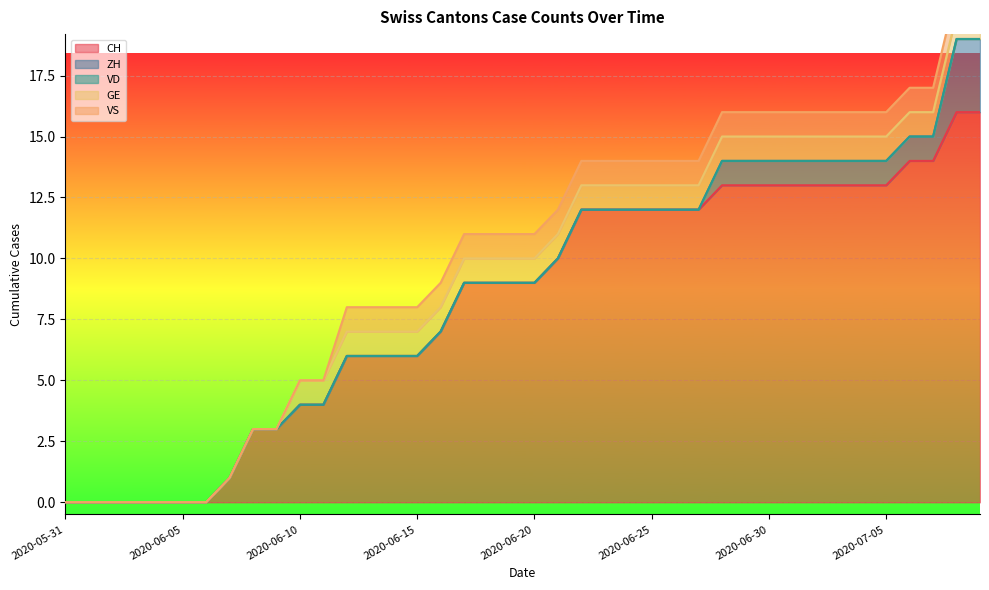

True or false: ZH and VS intersect in this chart.

False